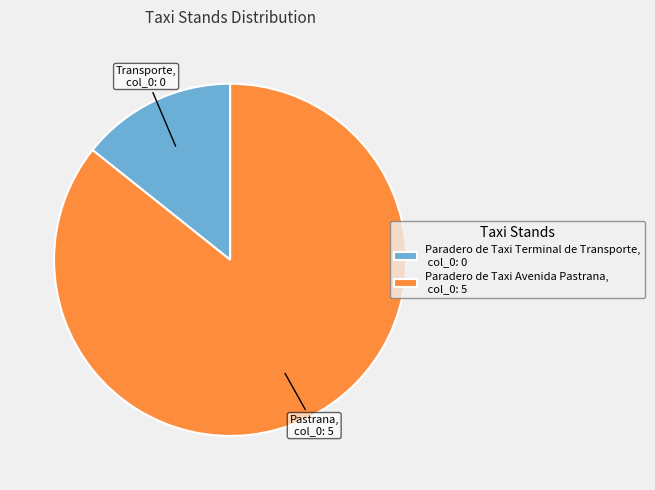

Does any single category account for the majority?

Yes